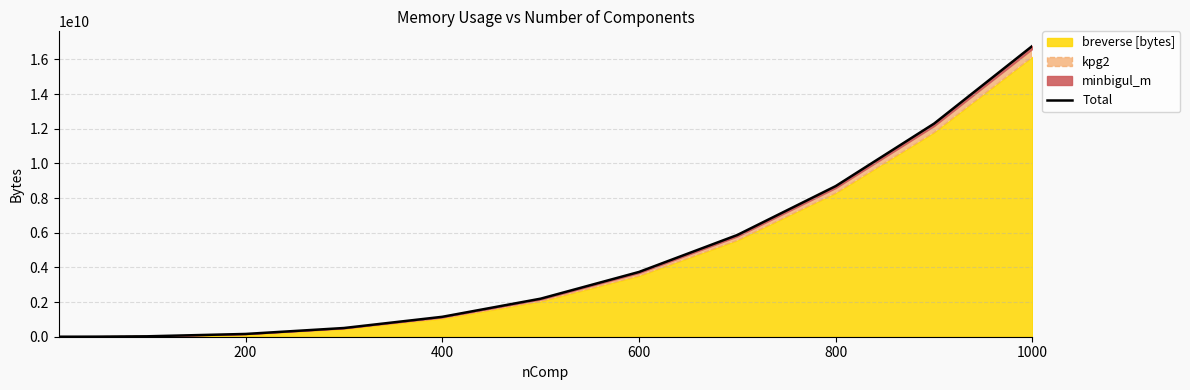

Count the number of values greater than 1109112.

16